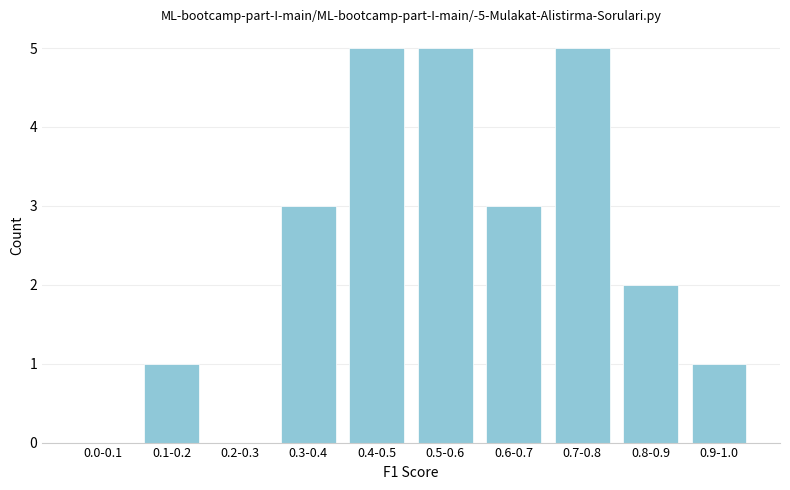

Reading left to right, what are all the values shown in this chart?

0.0-0.1=0	0.1-0.2=1	0.2-0.3=0	0.3-0.4=3	0.4-0.5=5	0.5-0.6=5	0.6-0.7=3	0.7-0.8=5	0.8-0.9=2	0.9-1.0=1